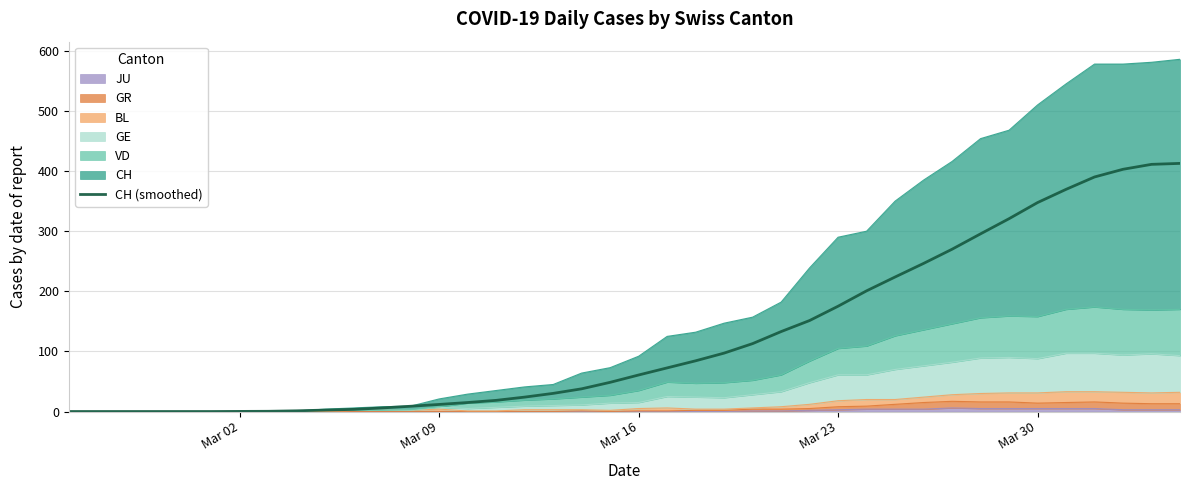

What is the value of the 14th point from the left?

11.8